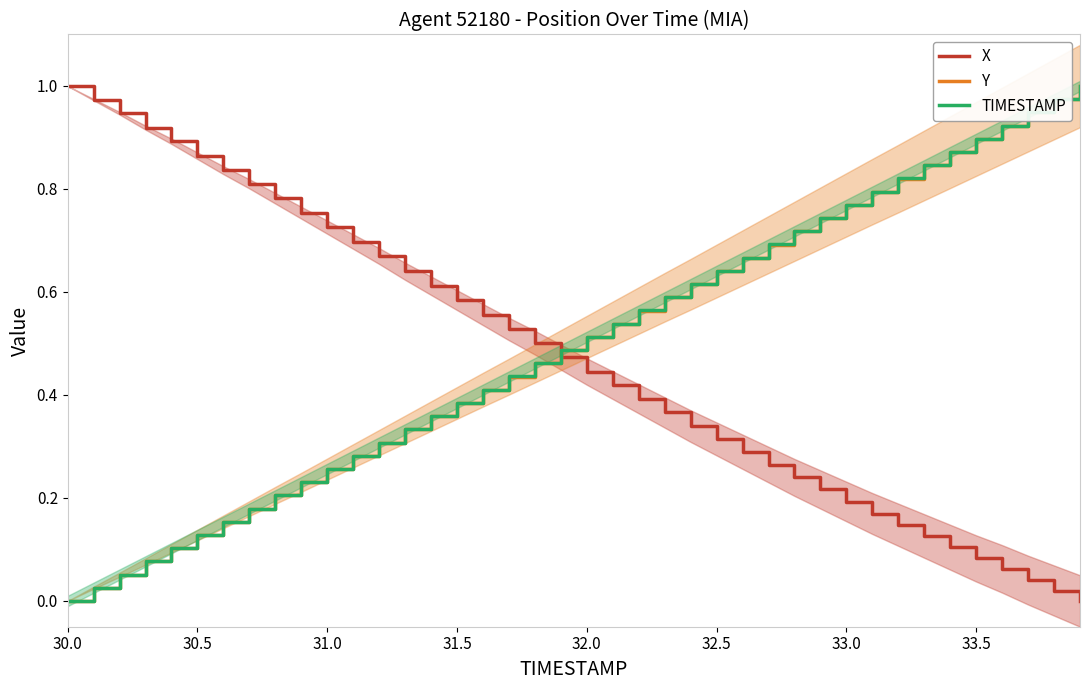

Where is TIMESTAMP nearest to the value 0?

30.0